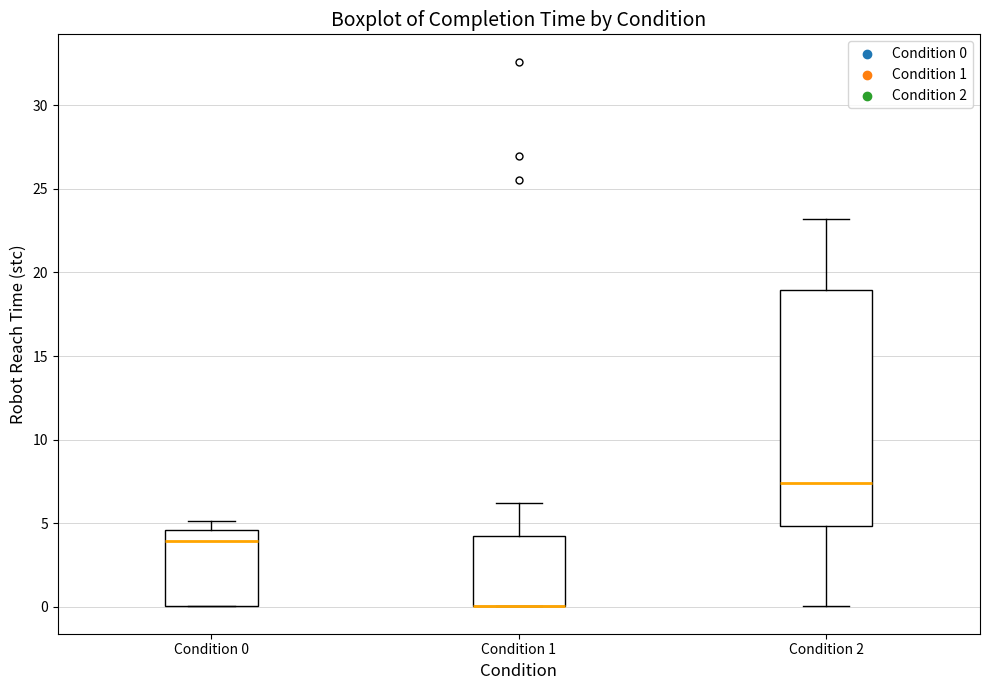

Reading left to right, read every box against the y-axis: the position of its median line, the range the box covers, and the ends of its whiskers. The values are not printed on the chart, so give them approximately, as read against the axis.

Condition 0: median 4.0, box 0.0 to 4.5, whiskers 0.0 to 5.0
Condition 1: median 0.0 (drawn on the box's lower edge), box 0.0 to 4.0, whiskers 0.0 to 6.0
Condition 2: median 7.5, box 5.0 to 19.0, whiskers 0.0 to 23.0